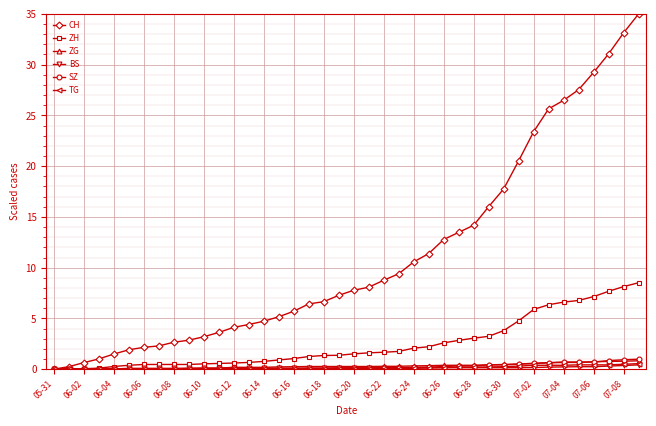

Which series has the largest total across all categories?

CH